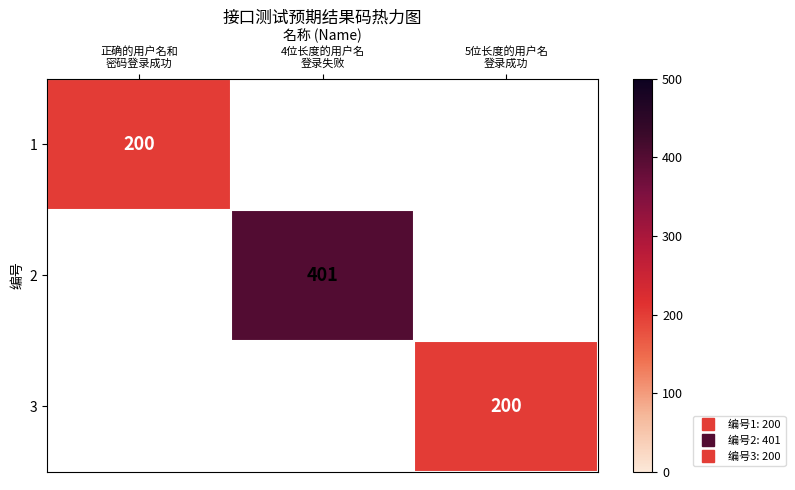

How many values in 3 are above zero?

1